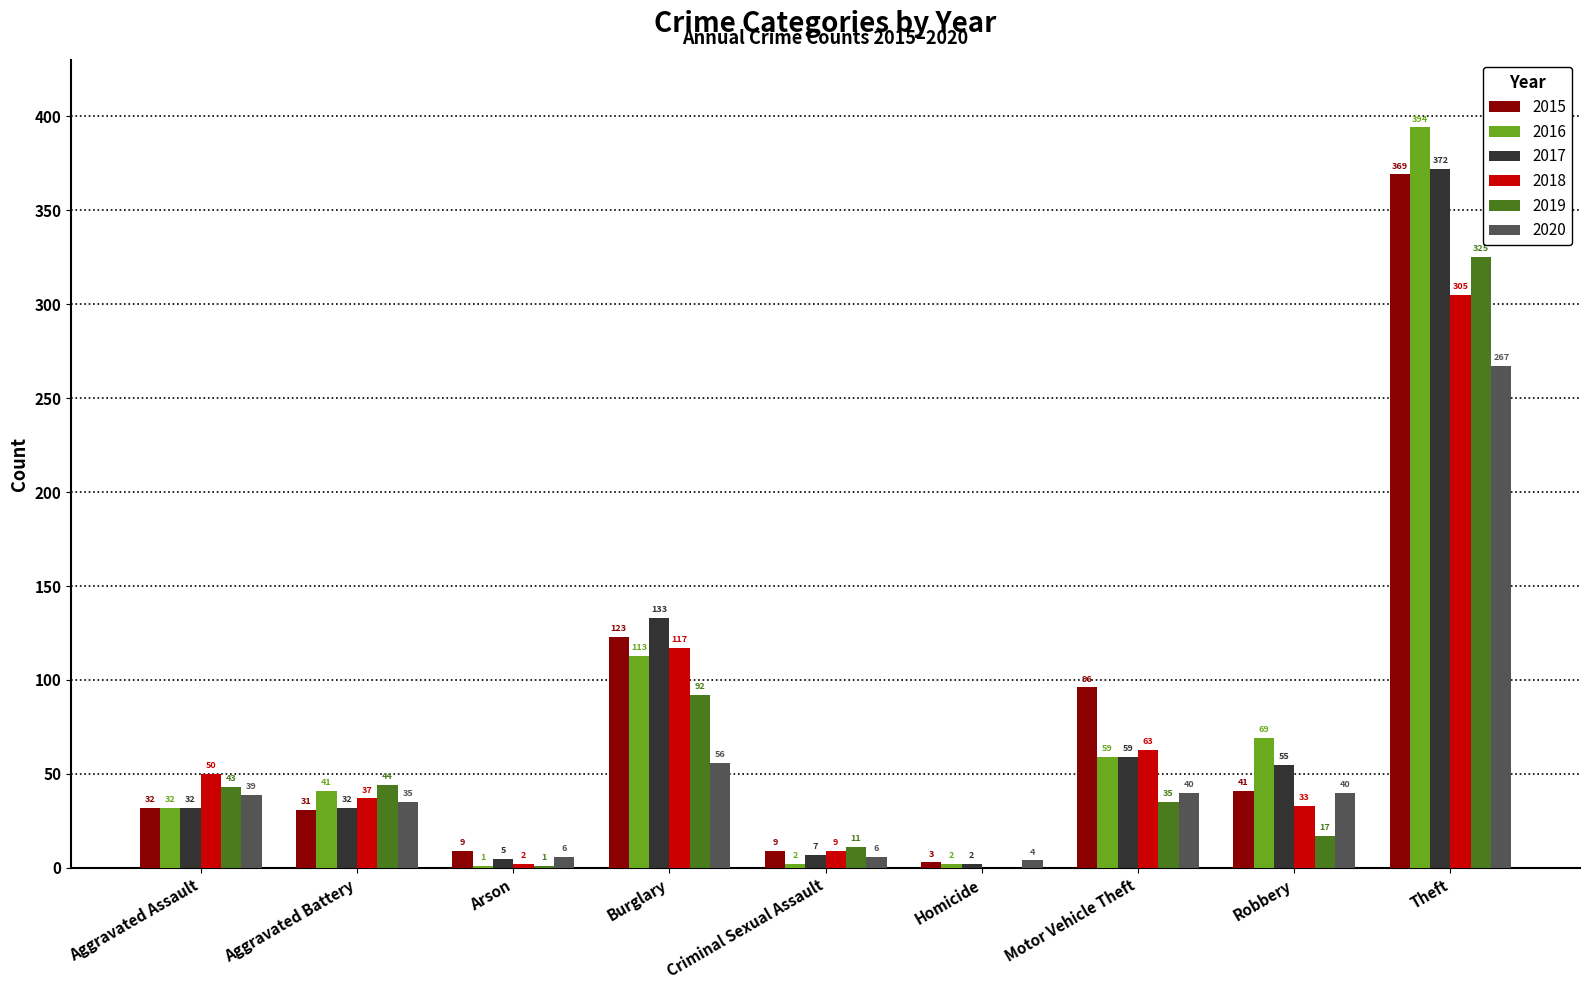

What is the total value across all series at Arson?

24